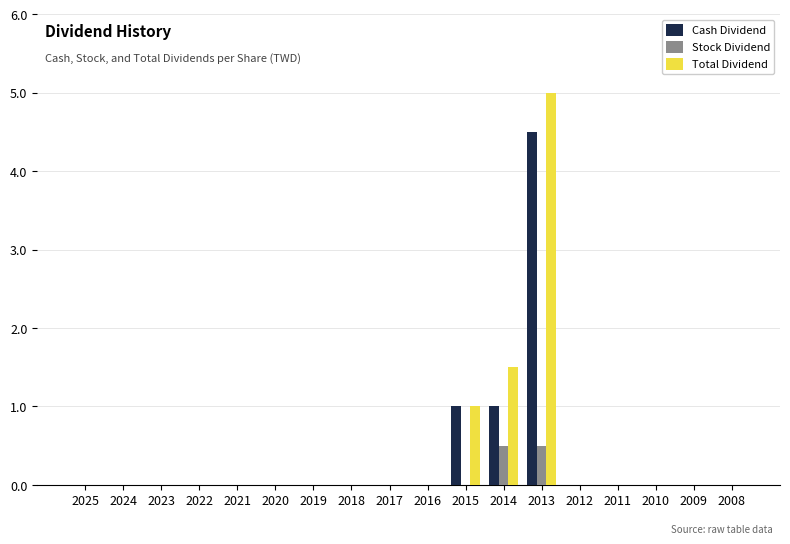

What is the average value of the Cash Dividend series?

0.4